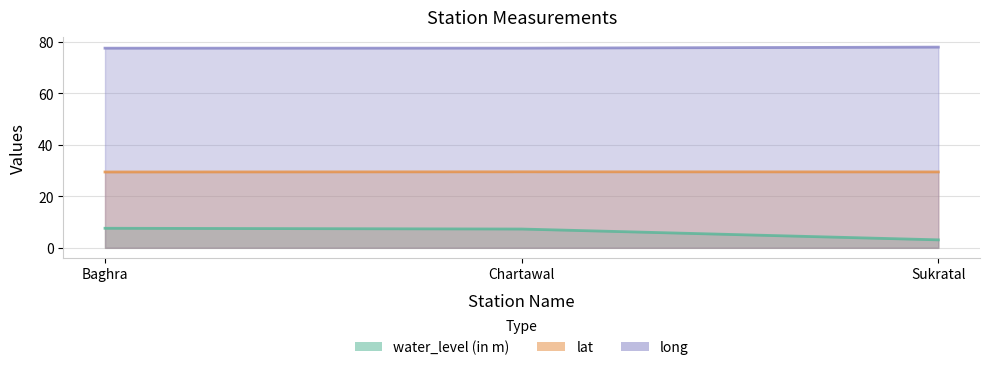

The value of water_level (in m) at Sukratal is 3.1. True or false?

True